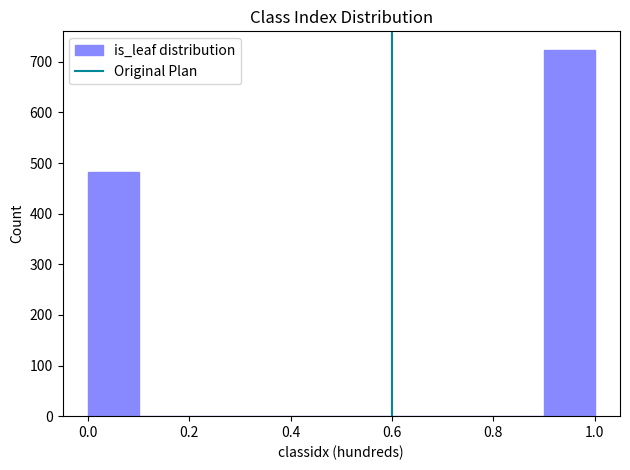

Reading left to right, transcribe this chart: for each bar, give the range it covers on the x-axis and its height. The values are not printed on the chart, so give them approximately, as read against the axis.

0.0 to 0.1: 480
0.1 to 0.2: 0
0.2 to 0.3: 0
0.3 to 0.4: 0
0.4 to 0.5: 0
0.5 to 0.6: 0
0.6 to 0.7: 0
0.7 to 0.8: 0
0.8 to 0.9: 0
0.9 to 1.0: 720